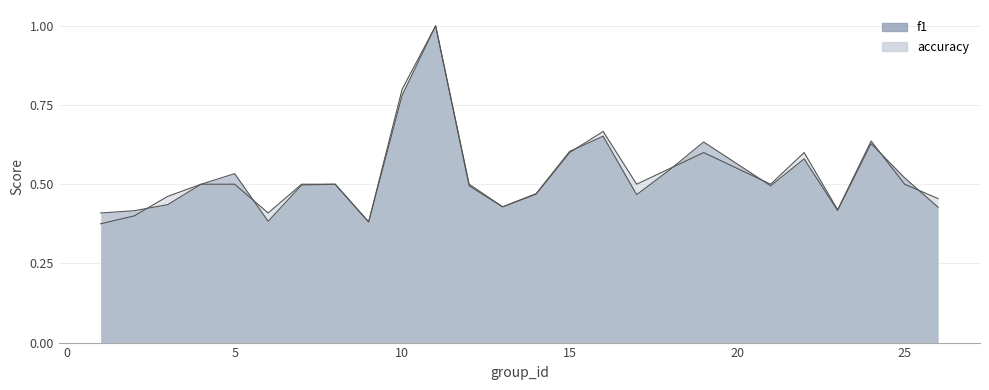

At which label does f1 reach its minimum?

9